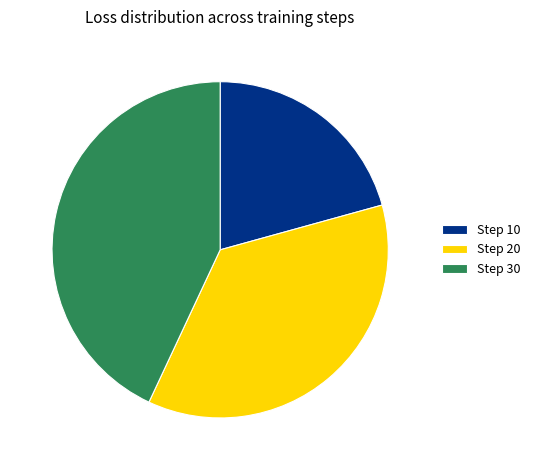

Does any single category account for the majority?

No